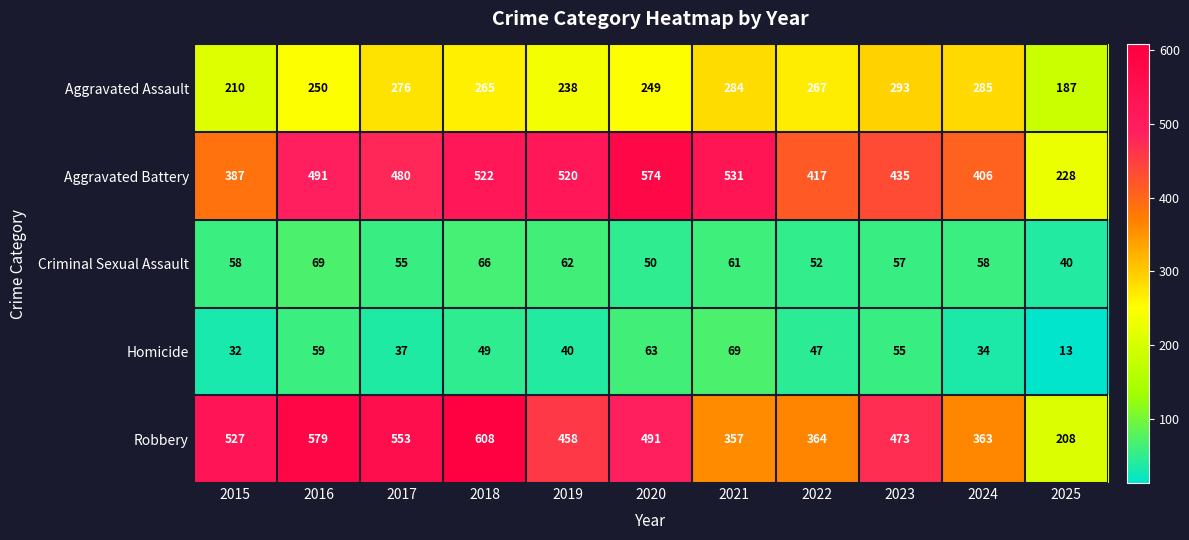

Rank the series at 2016 from lowest to highest value.

Homicide, Criminal Sexual Assault, Aggravated Assault, Aggravated Battery, Robbery